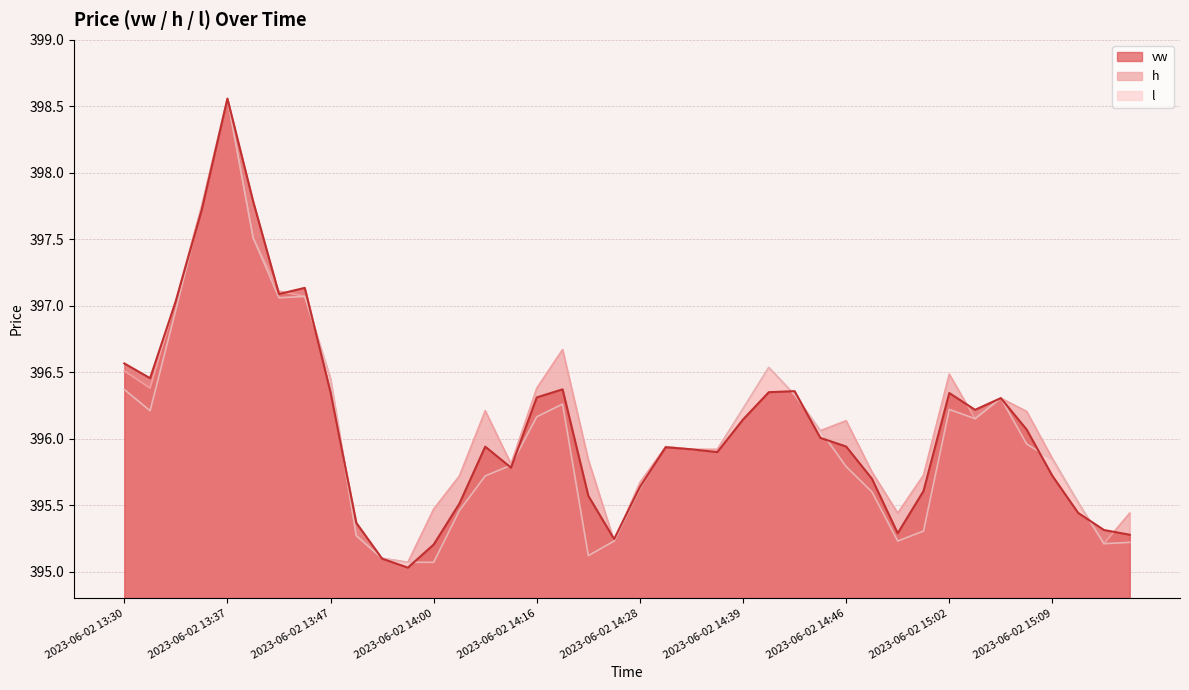

Between 2023-06-02 14:25 and 2023-06-02 15:02, which series saw the biggest shift?

h